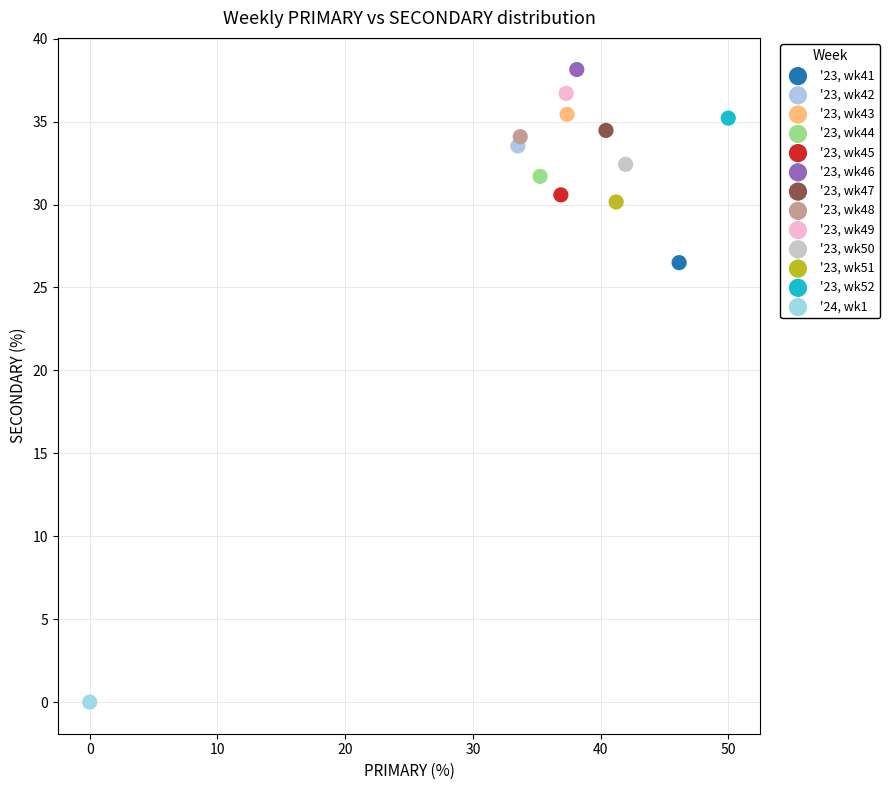

Which series contains the lowest Y value?

'24, wk1